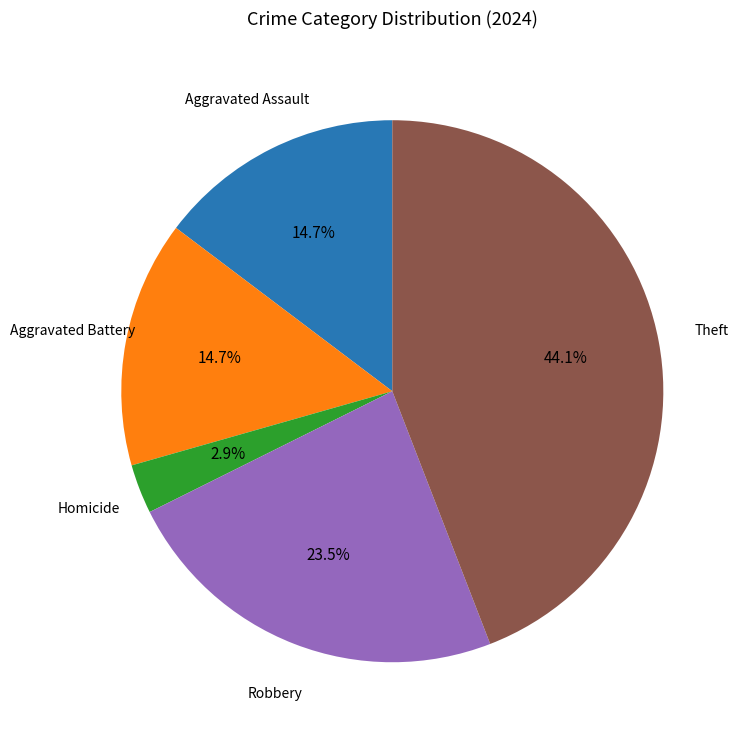

Is there a majority slice in this chart?

No